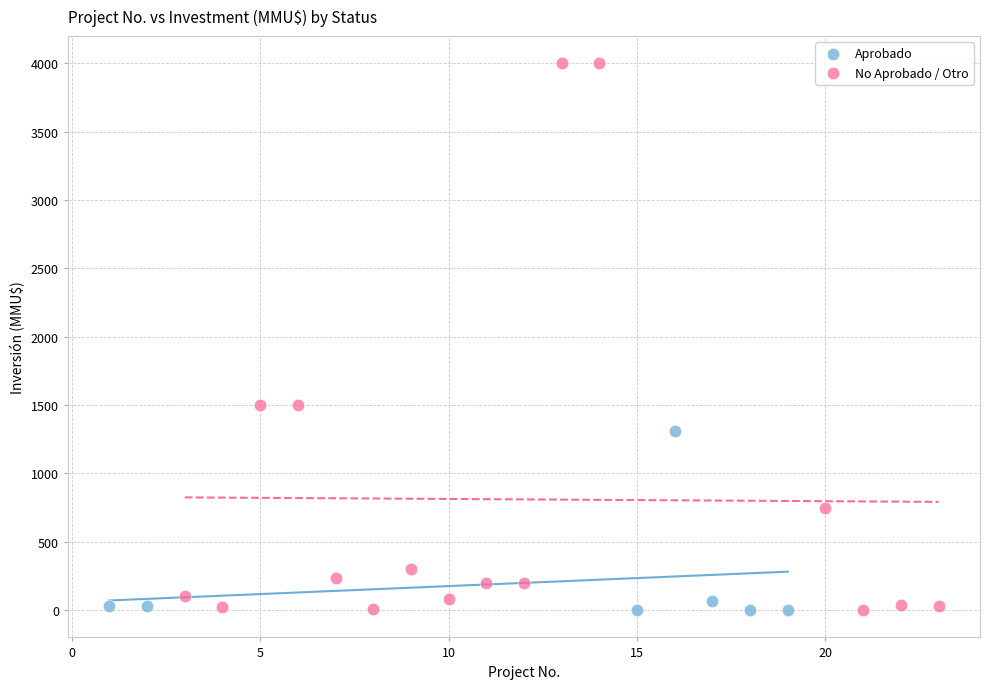

Which series reaches the maximum Y coordinate?

No Aprobado / Otro